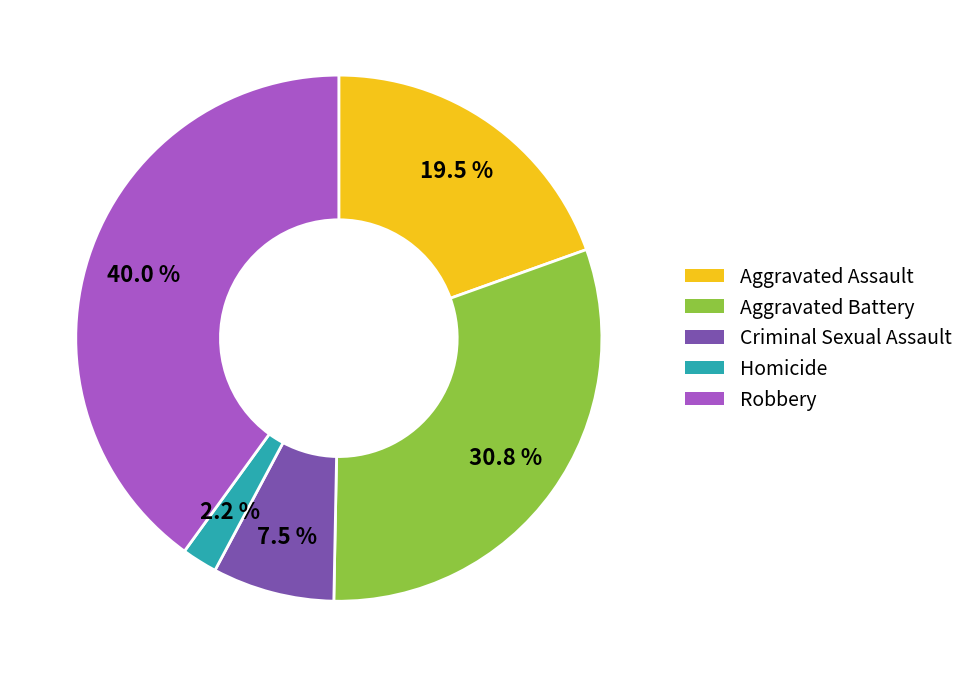

To the nearest percent, what portion does Aggravated Battery represent?

31%